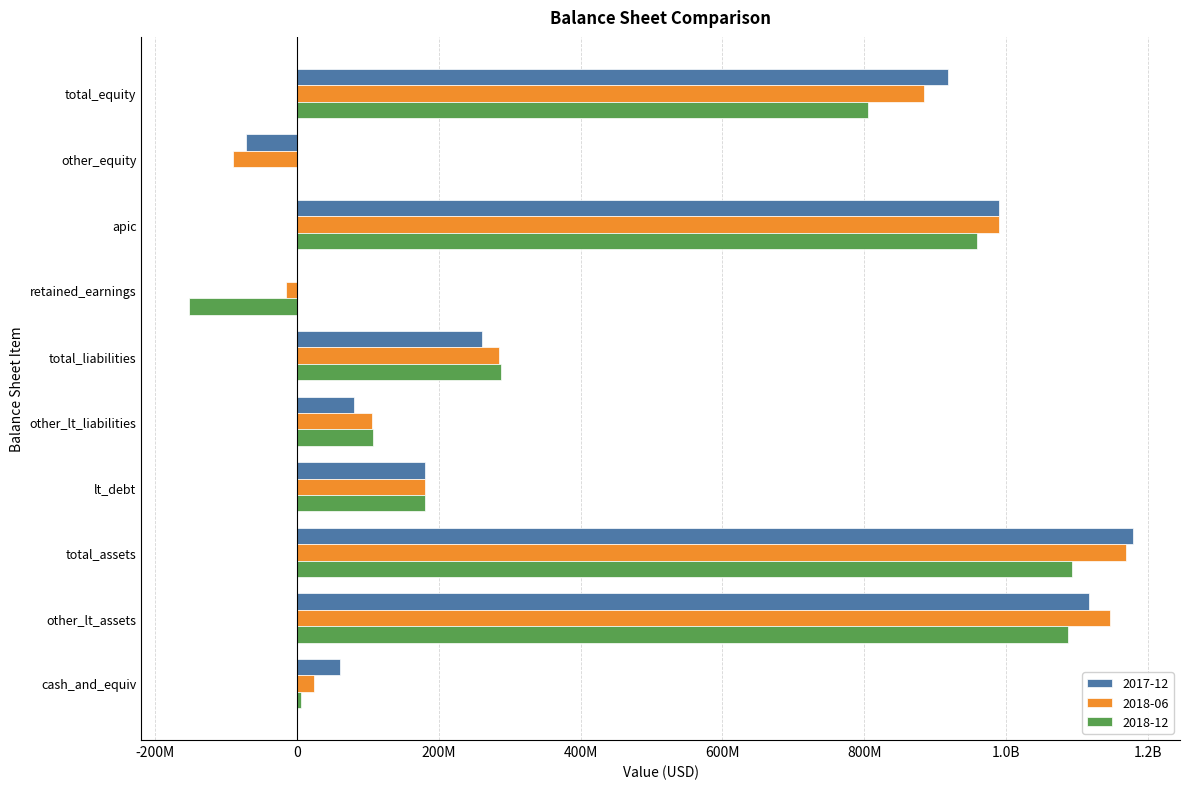

True or false: 2018-06 has a value of -14787000 at retained_earnings.

True